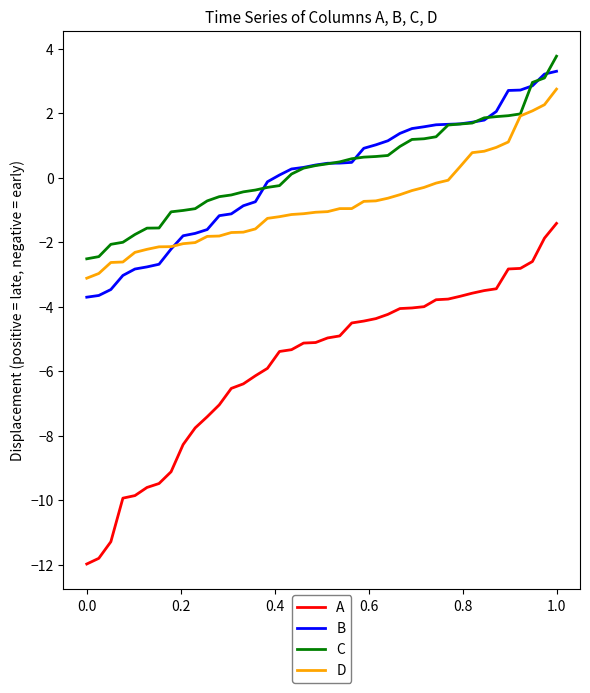

True or false: B and A intersect in this chart.

False